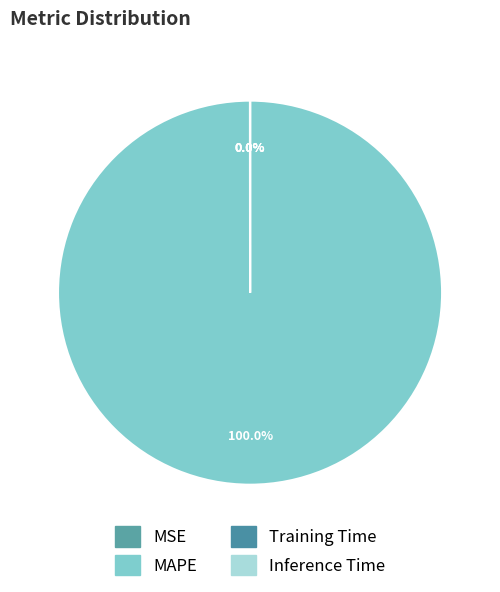

Does MAPE represent more than half of the total?

Yes